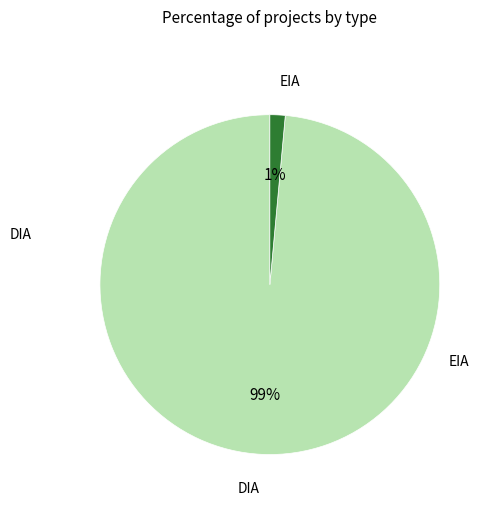

Is there any slice that represents more than half of the pie?

Yes